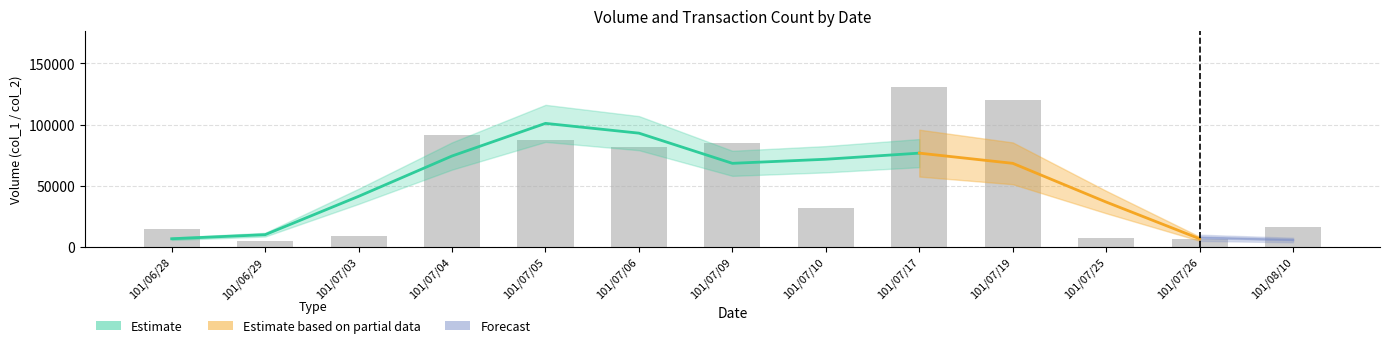

Reading left to right, extract all data points from this chart.

101/06/28=14300	101/06/29=4700	101/07/03=8800	101/07/04=91460	101/07/05=87410	101/07/06=81400	101/07/09=85000	101/07/10=32100	101/07/17=131000	101/07/19=120000	101/07/25=6950	101/07/26=6550	101/08/10=15900